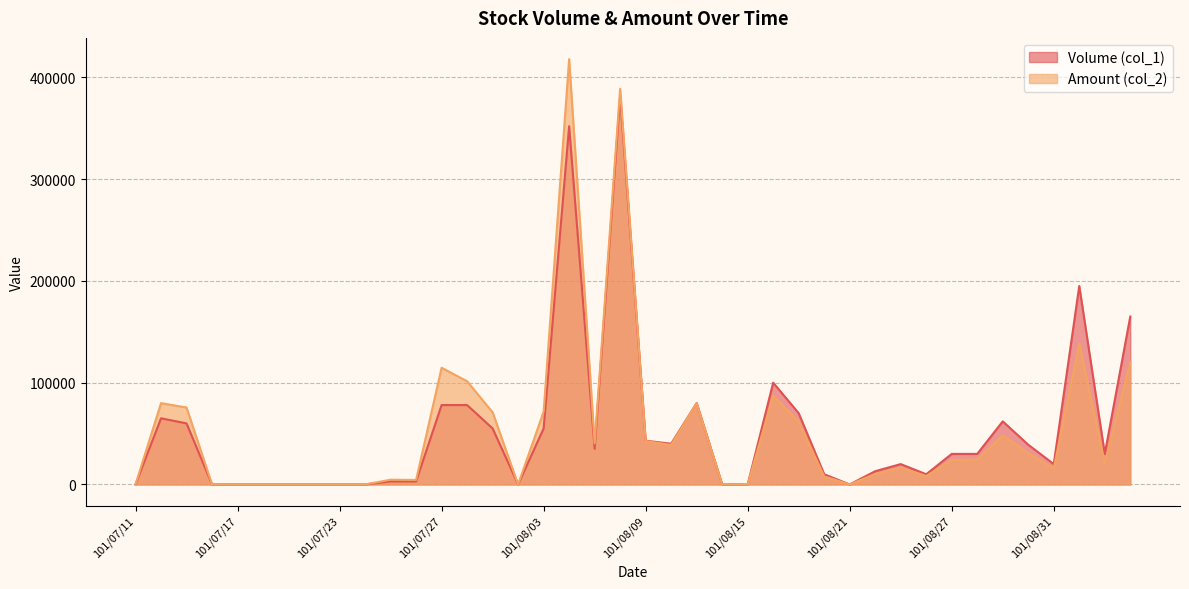

Reading right to left, list all the values displayed in this chart.

Volume (col_1): 165000	30000	195000	20000	39000	62000	30000	30000	10000	20000	13000	0	10000	70000	100000	0	0	80000	40000	43000	382000	35000	352000	55000	0	55000	78000	78000	3000	3000	0	0	0	0	0	0	0	60000	65000	0
Amount (col_2): 120450	20400	138350	15600	30920	48150	24600	24000	8200	16500	10270	0	7900	61600	87100	0	0	79800	38800	42660	388820	40400	417930	71500	0	70850	101400	114660	4410	4650	0	0	0	0	0	0	0	75600	79900	0